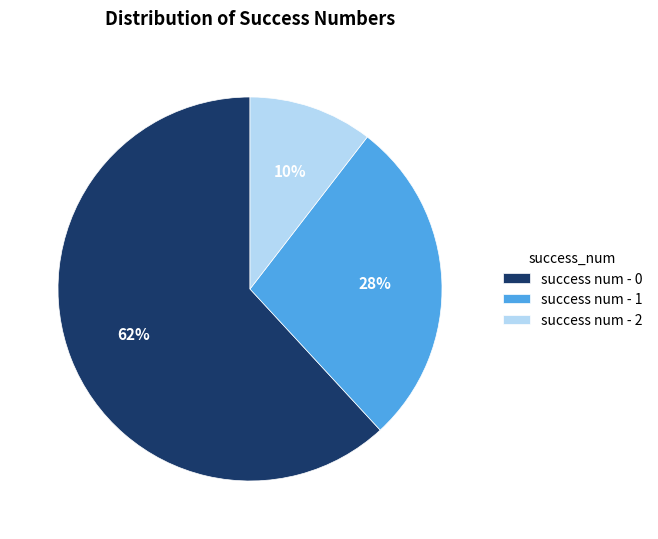

Between success num - 1 and success num - 0, which is larger?

success num - 0